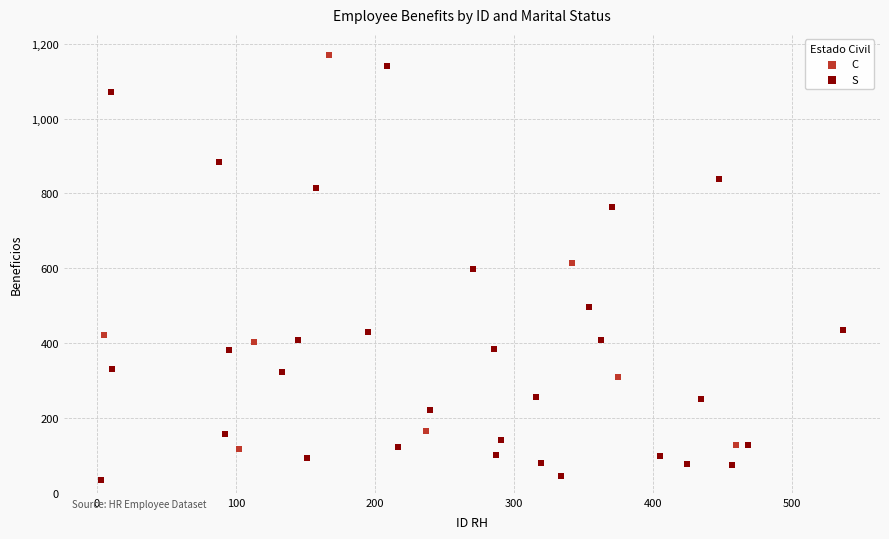

What are all the series names shown in the legend?

C, S